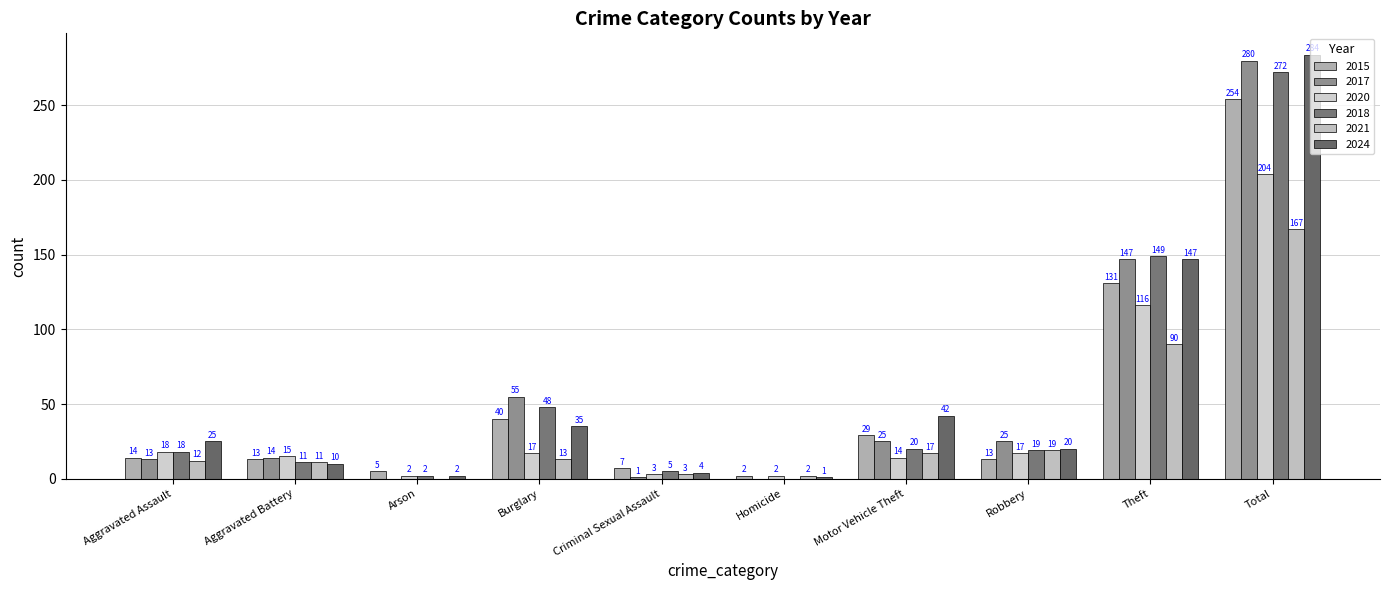

What is the sum of the 2024 values at Criminal Sexual Assault and Theft?

151